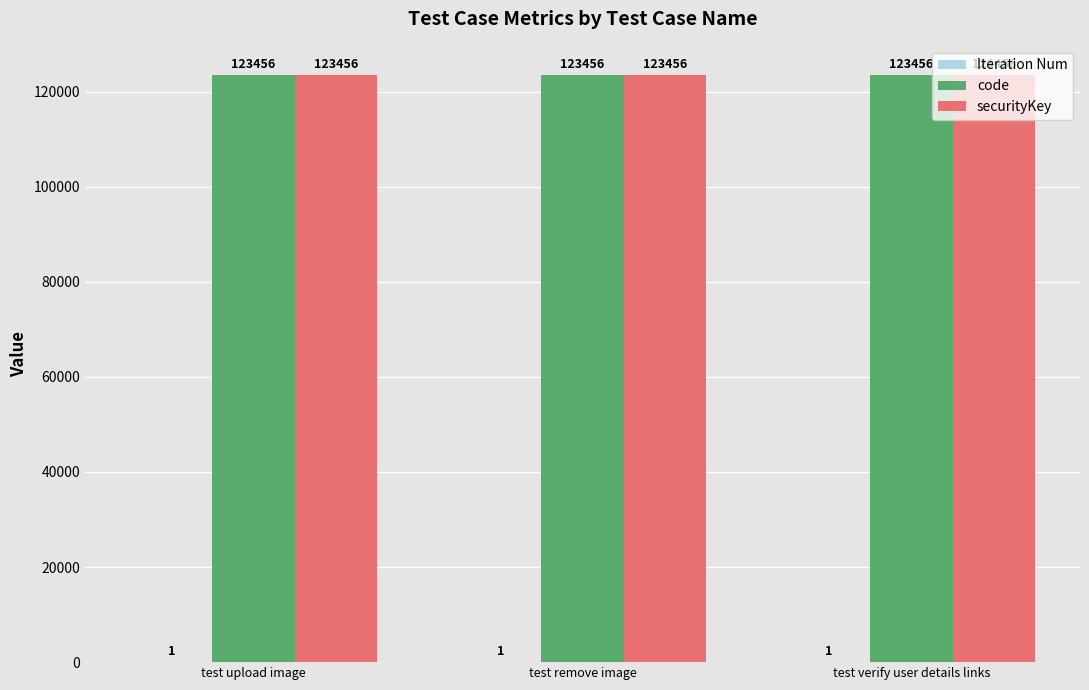

Are the bars horizontal?

No